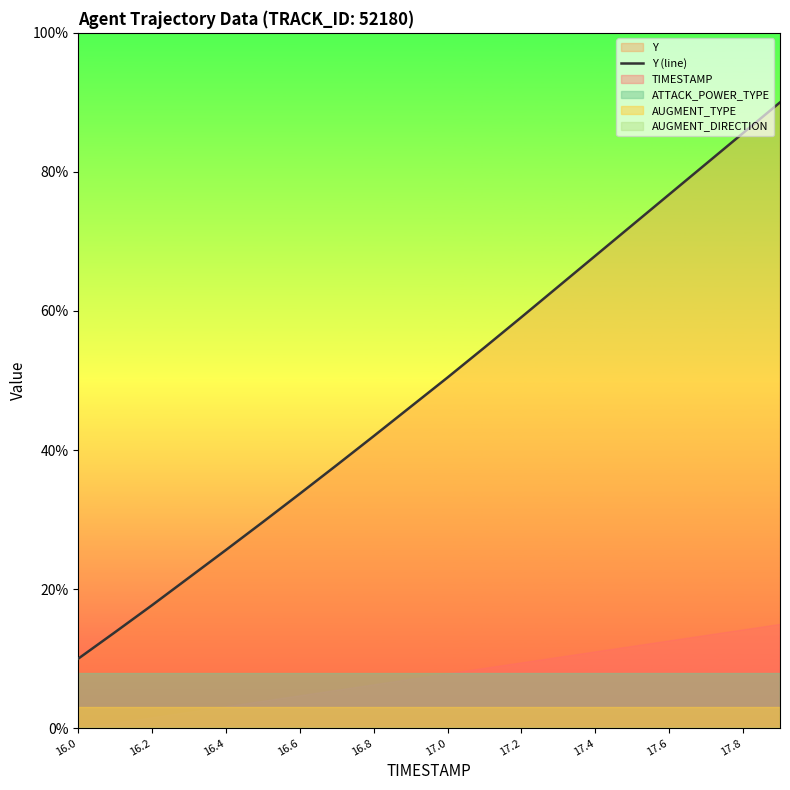

Reading right to left, extract all data points from this chart.

90.0	85.6	81.2	76.8	72.4	67.9	63.5	59.1	54.8	50.4	46.2	42.0	37.8	33.7	29.7	25.6	21.7	17.7	13.8	10.0